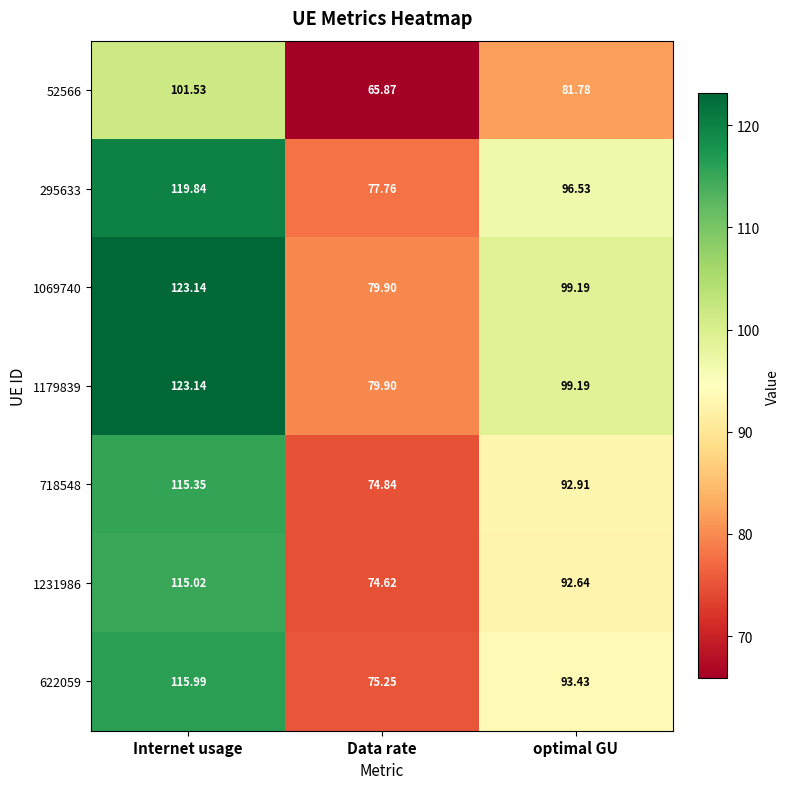

At which label is 52566 closest to 83?

optimal GU